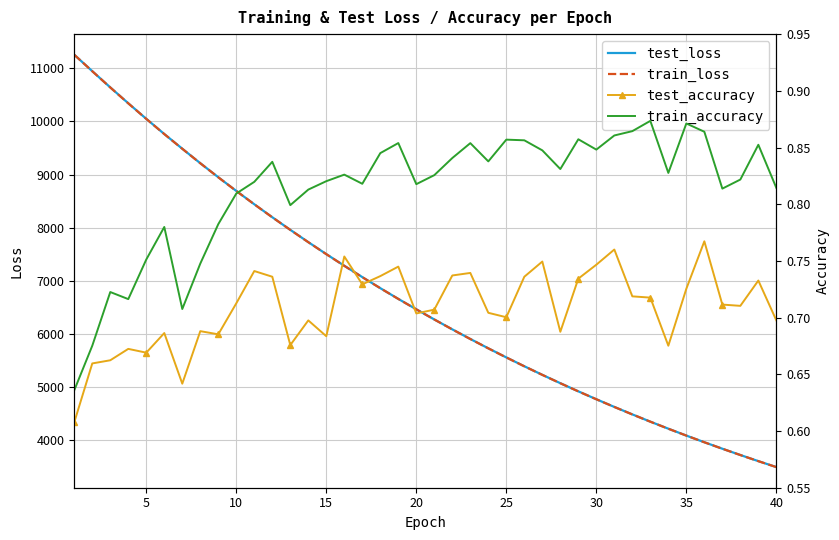

Which series has the largest total across all categories?

test_loss